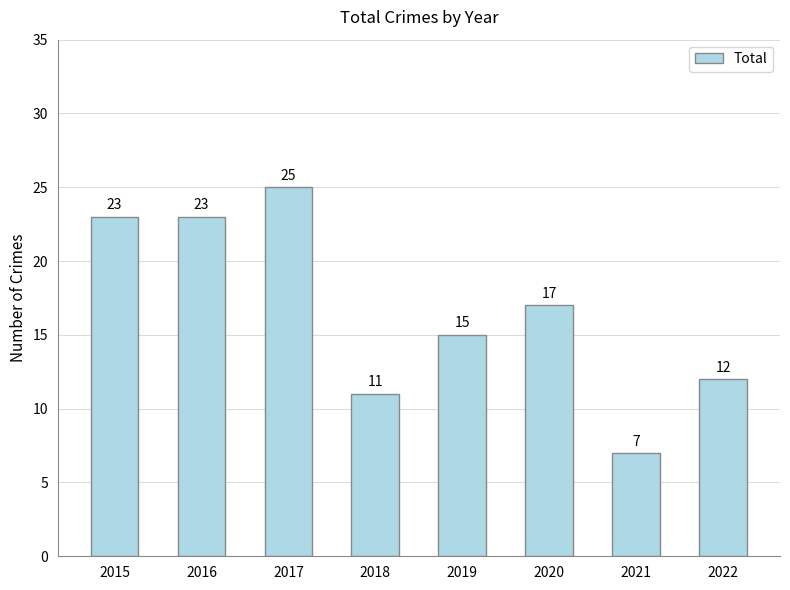

Approximately how many times larger is the value at 2016 compared to 2017?

0.9